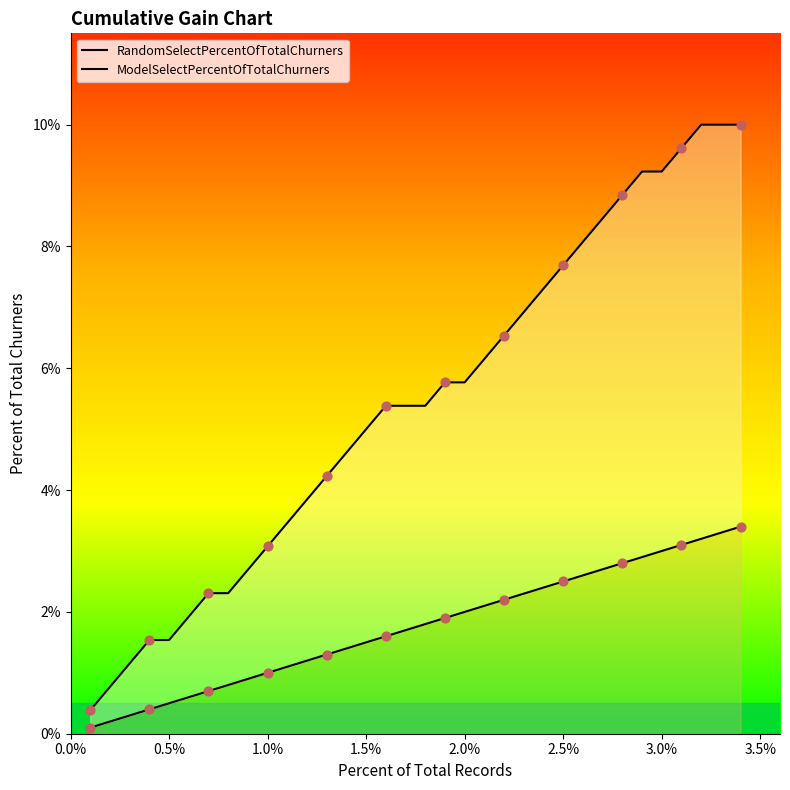

Which series reaches the maximum Y coordinate?

ModelSelectPercentOfTotalChurners